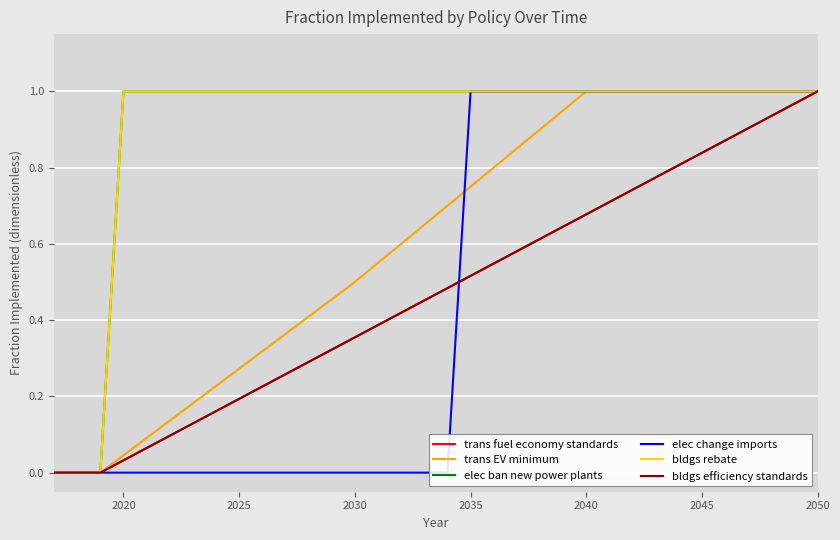

How many positive values does the bldgs efficiency standards series have?

31